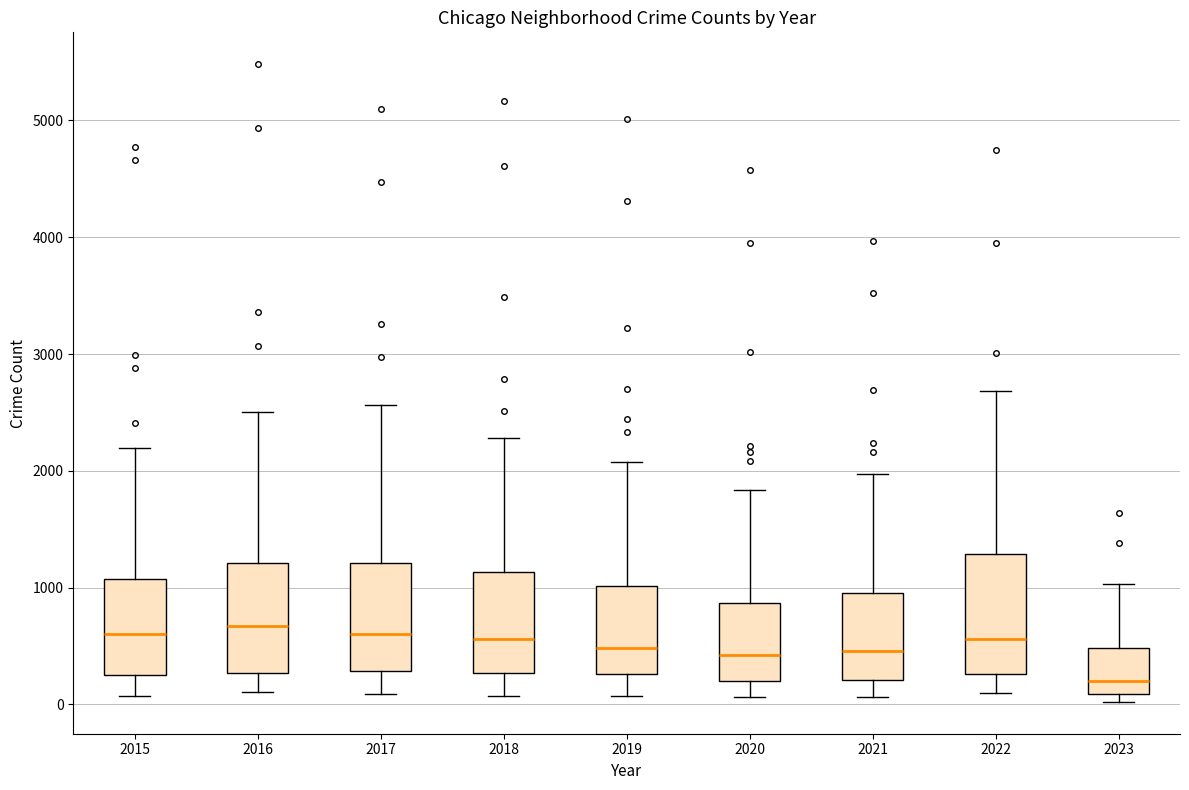

Reading left to right, read every box against the y-axis: the position of its median line, the range the box covers, and the ends of its whiskers. The values are not printed on the chart, so give them approximately, as read against the axis.

2015: median 600, box 300 to 1100, whiskers 100 to 2200
2016: median 700, box 300 to 1200, whiskers 100 to 2500
2017: median 600, box 300 to 1200, whiskers 100 to 2600
2018: median 600, box 300 to 1100, whiskers 100 to 2300
2019: median 500, box 300 to 1000, whiskers 100 to 2100
2020: median 400, box 200 to 900, whiskers 100 to 1800
2021: median 500, box 200 to 900, whiskers 100 to 2000
2022: median 600, box 300 to 1300, whiskers 100 to 2700
2023: median 200, box 100 to 500, whiskers 0 to 1000